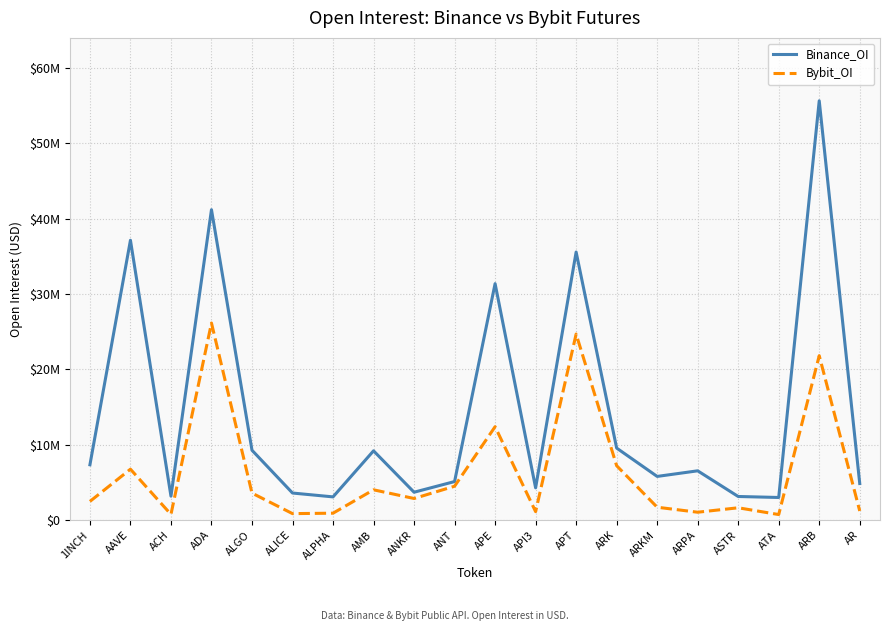

What is the sum of all Bybit_OI values?

126635318